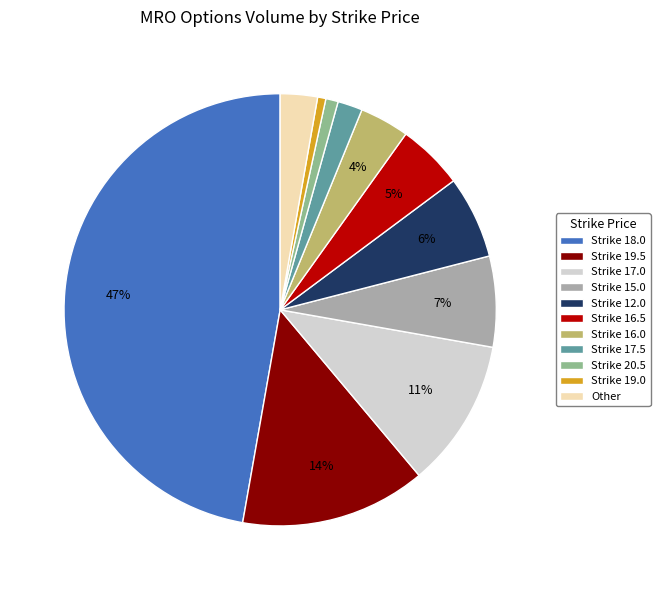

How many slices are in this pie chart?

11